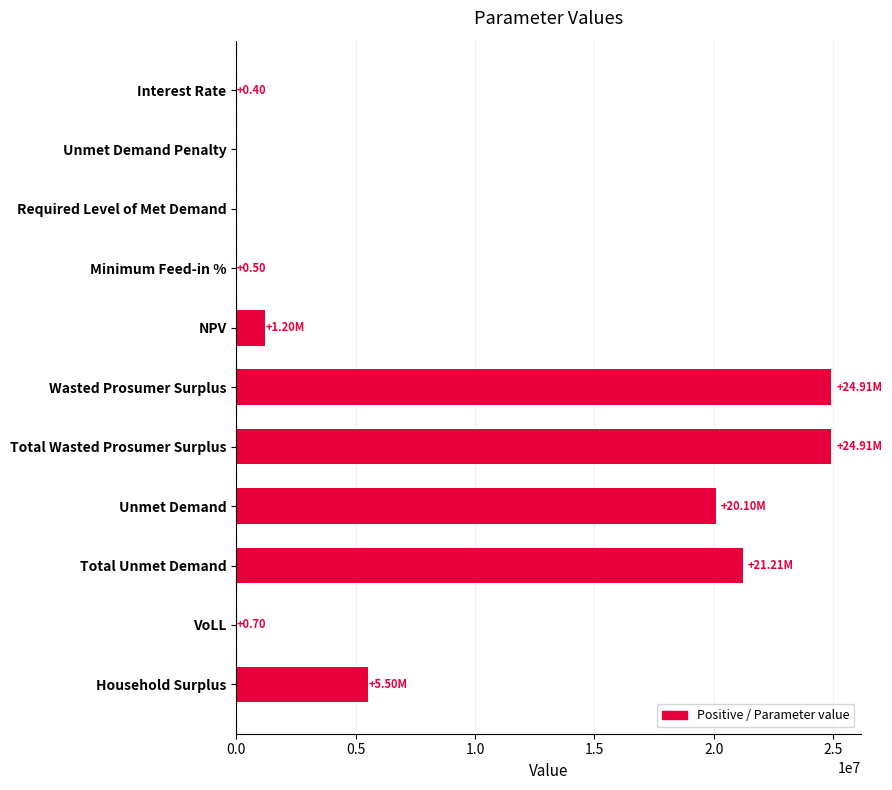

Where is the data nearest to the value 12453091?

Household Surplus